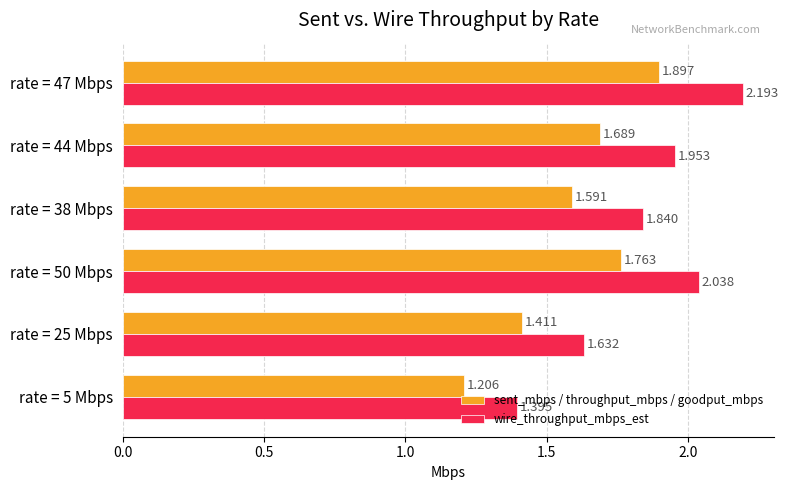

Rank the series by their average value, from highest to lowest.

wire_throughput_mbps_est, sent_mbps / throughput_mbps / goodput_mbps